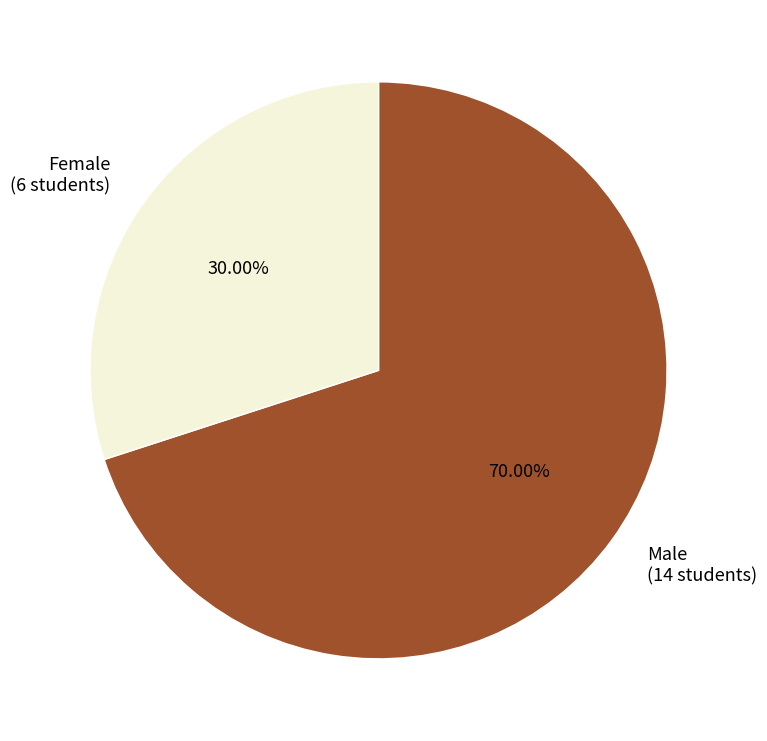

Count the number of slices in the pie.

2